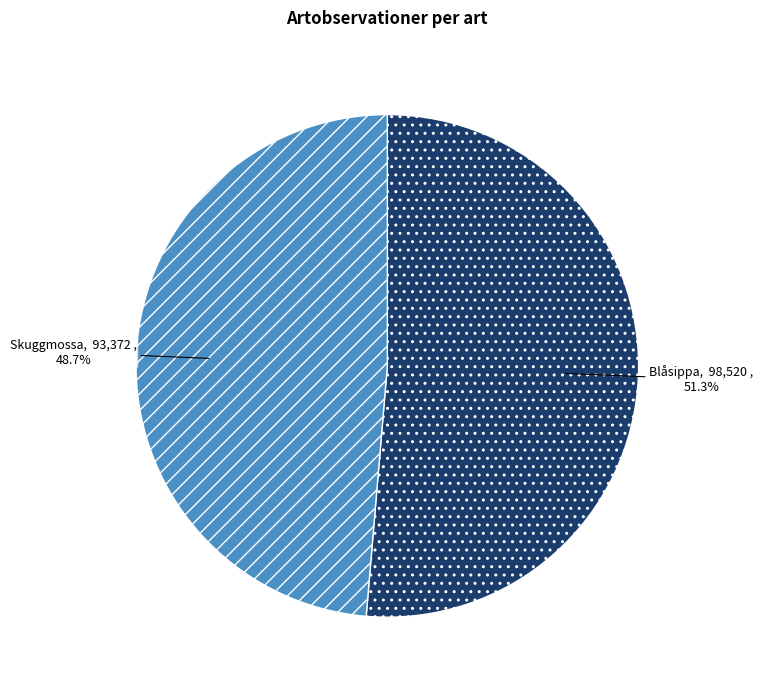

Combined, what portion of the pie is Blåsippa and Skuggmossa?

100.0%